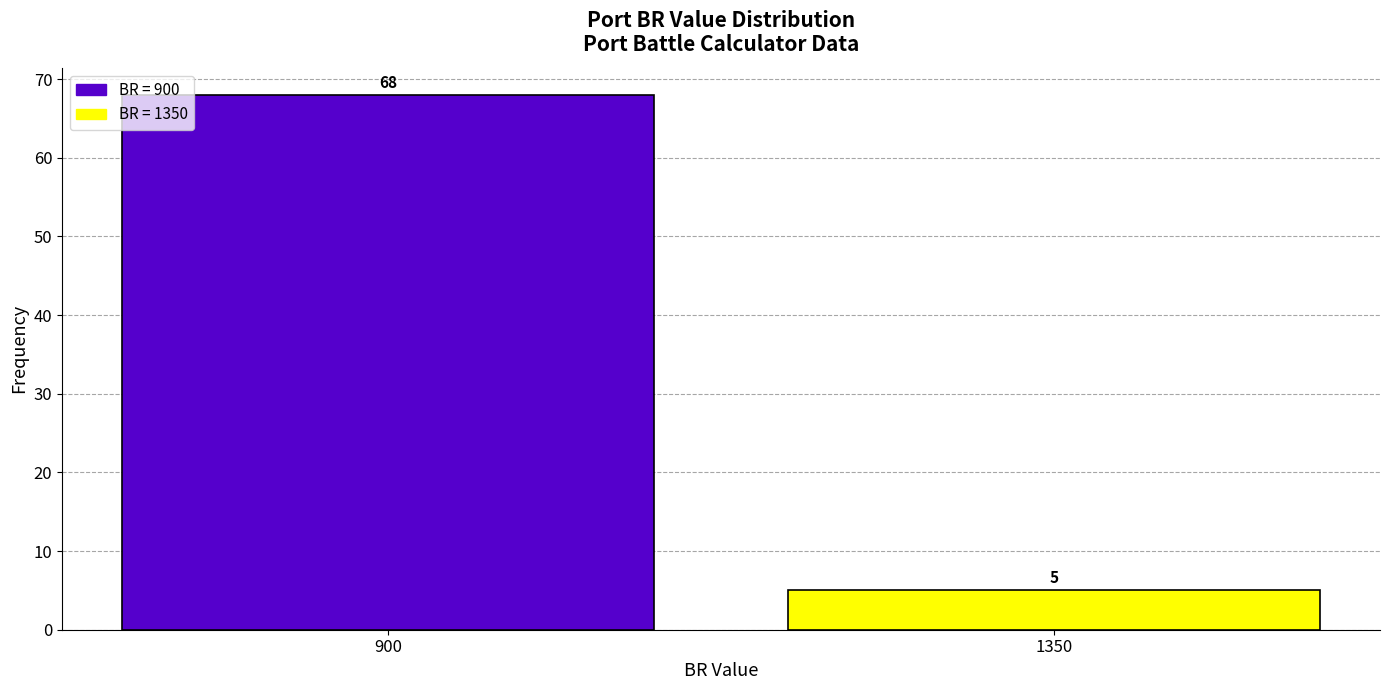

Reading right to left, extract all data points from this chart.

1350=5	900=68